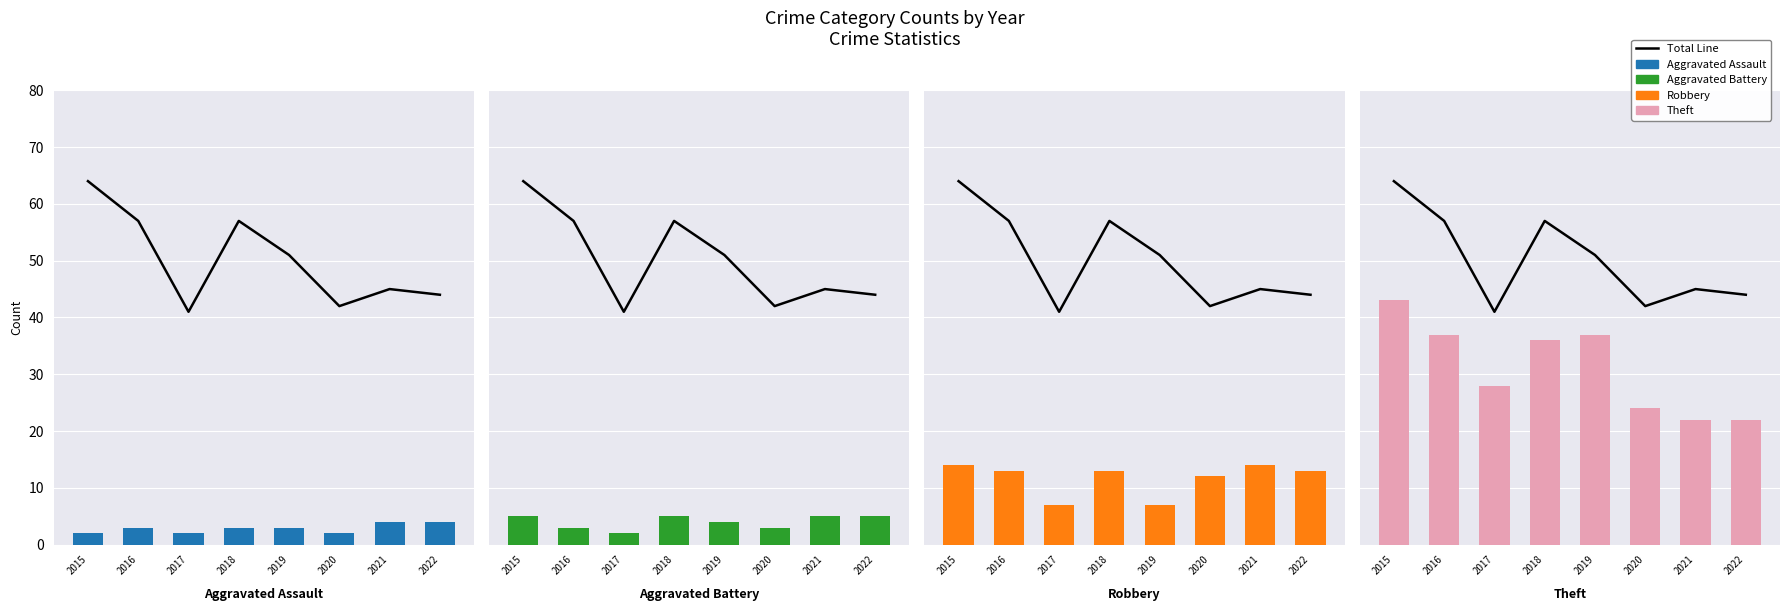

What is the average value of the Aggravated Assault series?

3